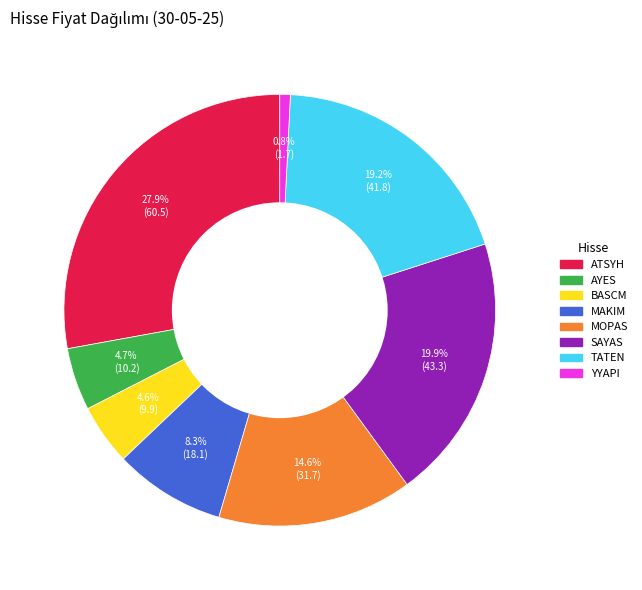

To the nearest percent, what is the difference between the AYES and SAYAS slice percentages?

15%